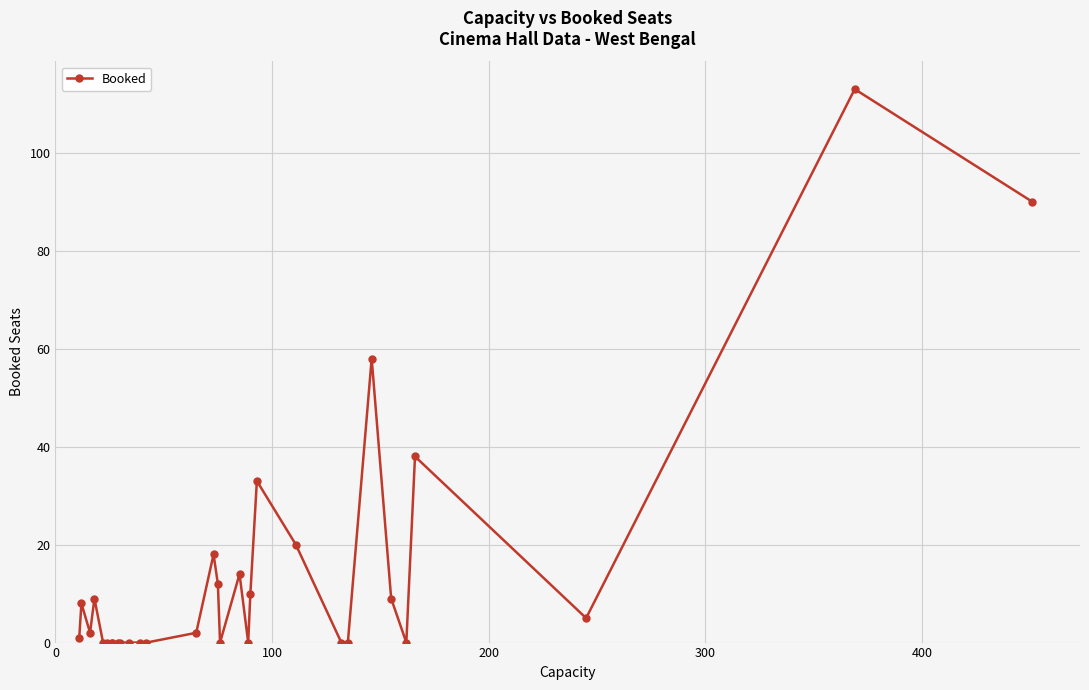

How many points are lower than both their immediate neighbors (excluding endpoints)?

5